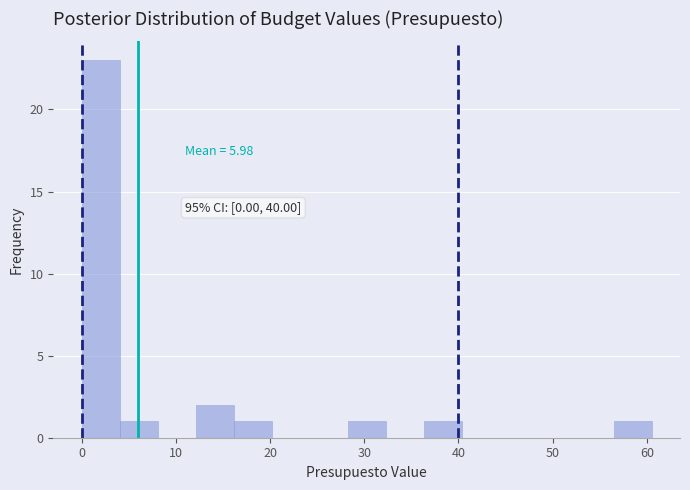

Over which range of the x-axis is the bar tallest?

0 to 4